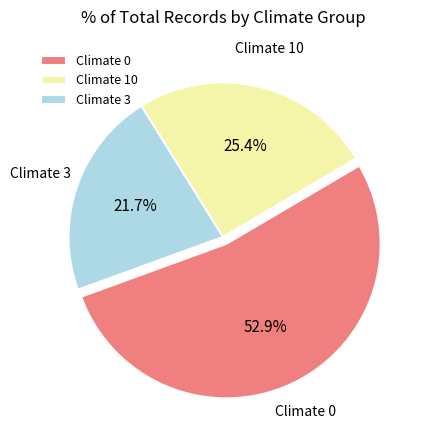

Combined, what portion of the pie is Climate 3 and Climate 10?

47.1%